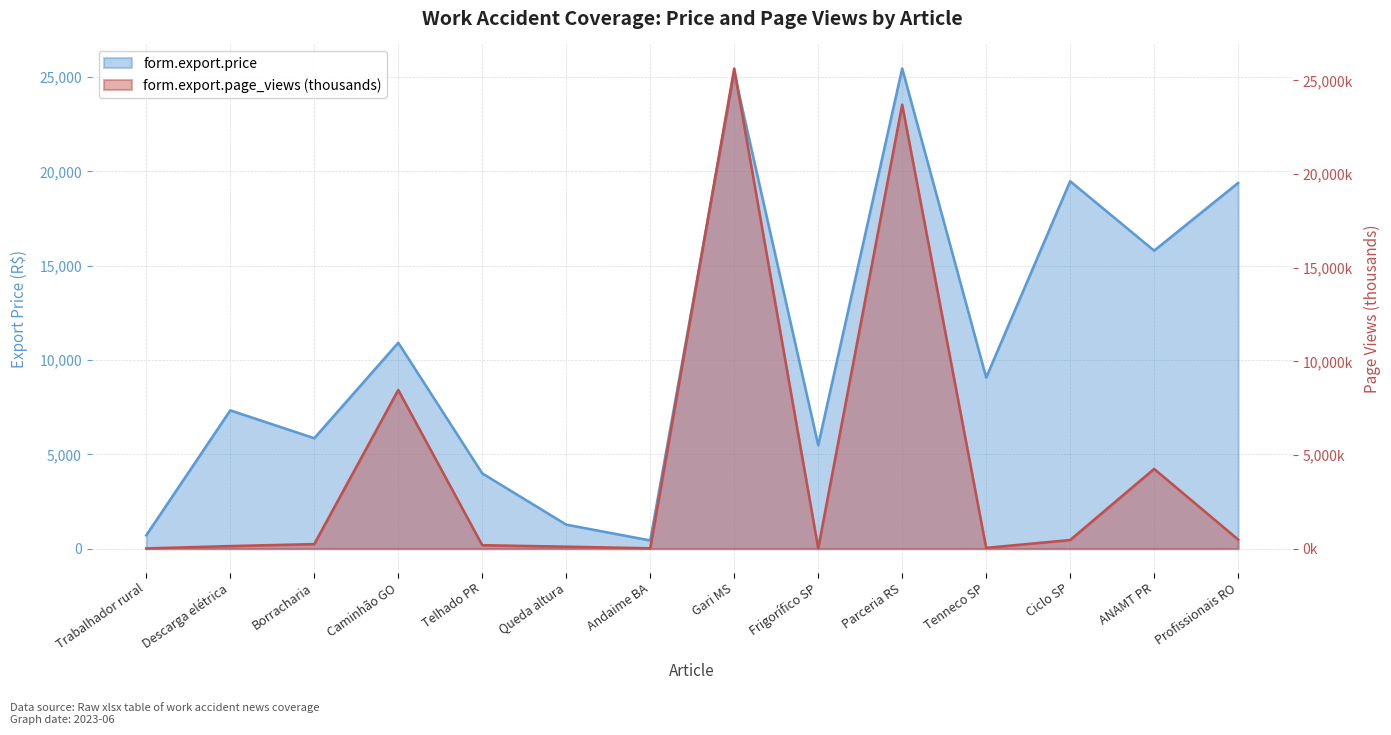

At which label does form.export.page_views reach its minimum?

Trabalhador rural